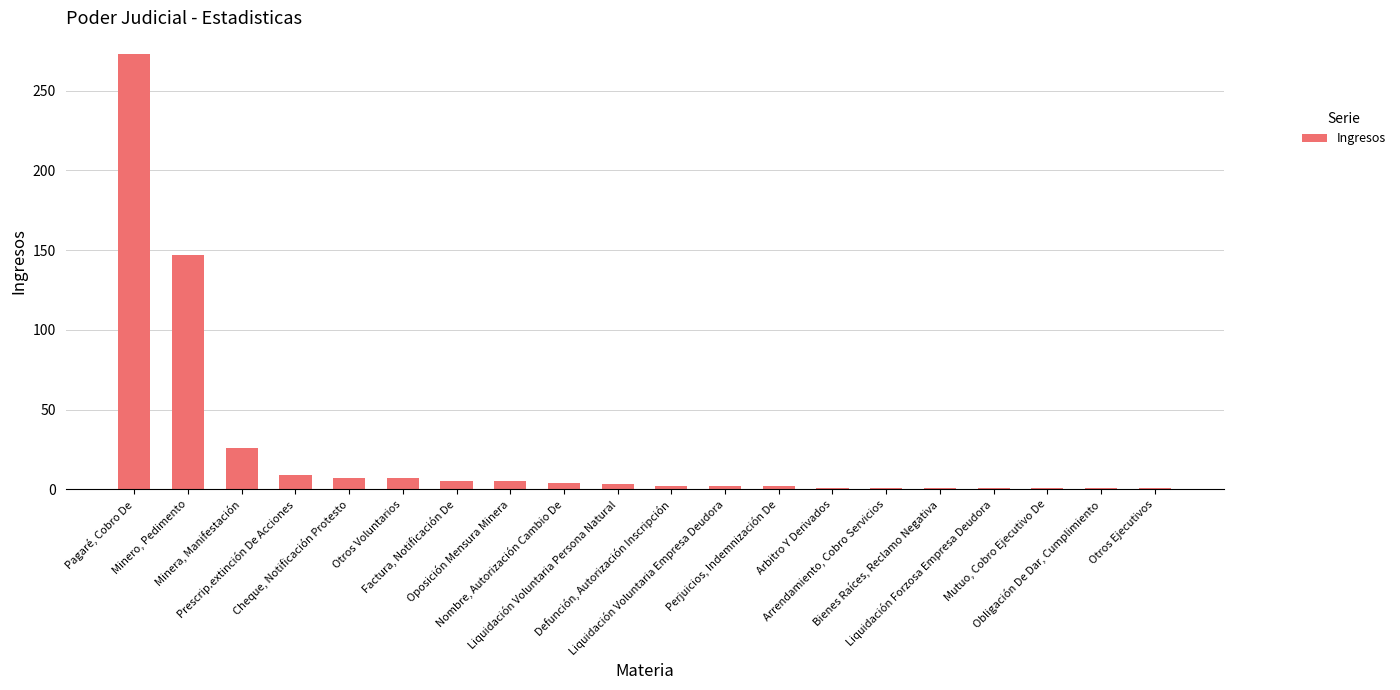

Count the number of data series in this chart.

1